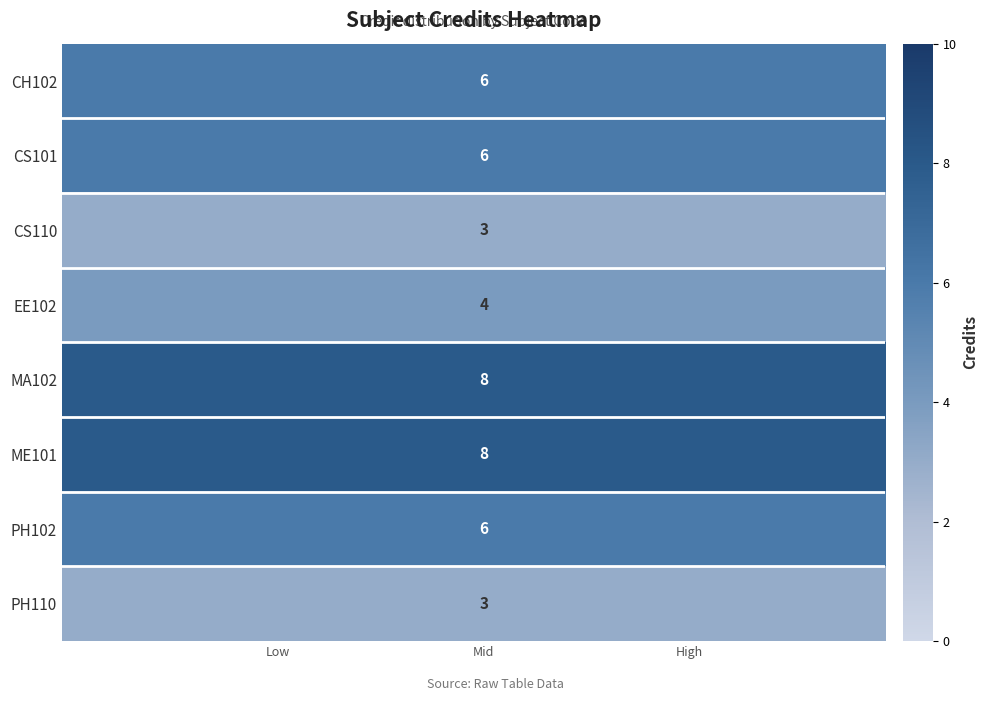

How many distinct data groups are displayed?

8